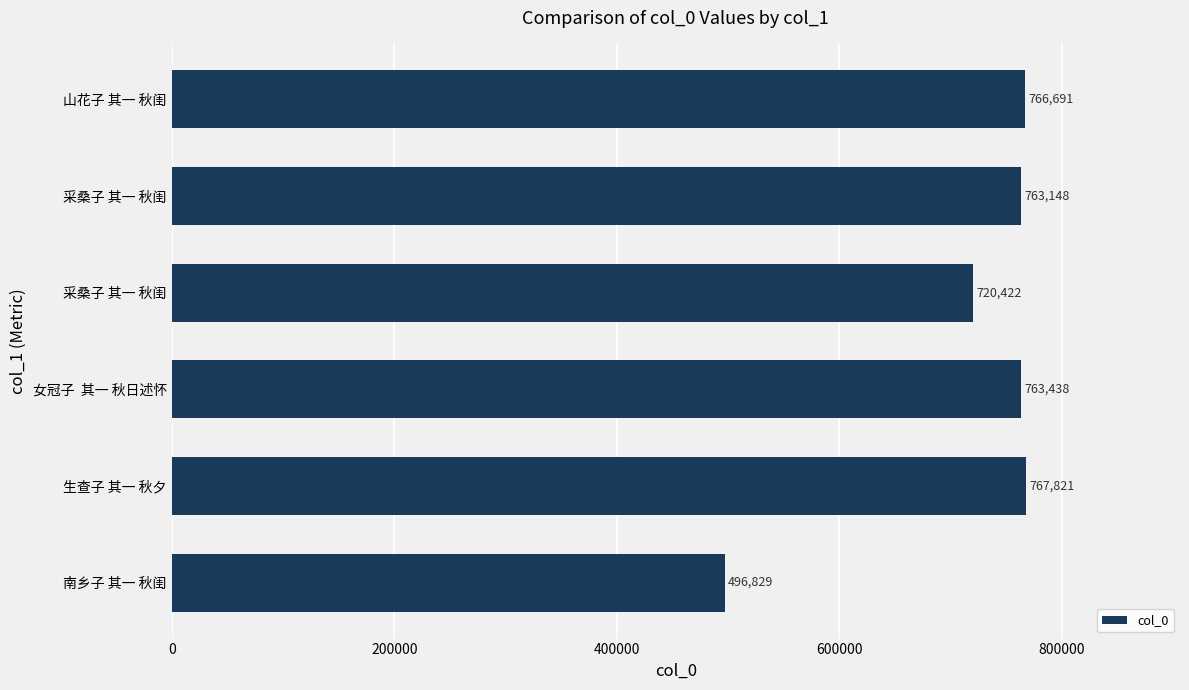

What is the difference between the second highest and second lowest values?

46269